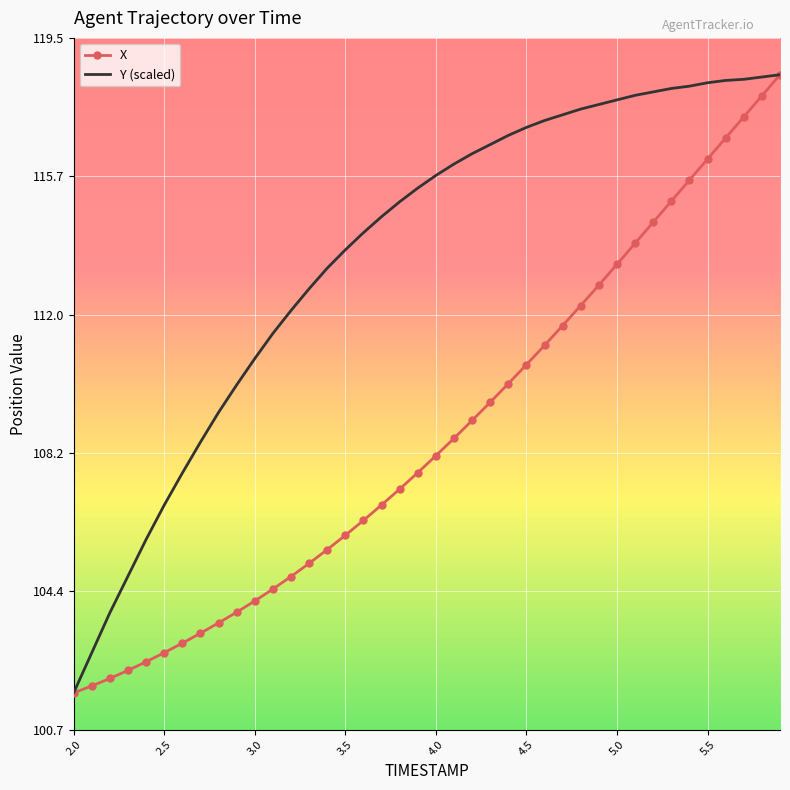

Which series has the largest total across all categories?

Y (scaled)